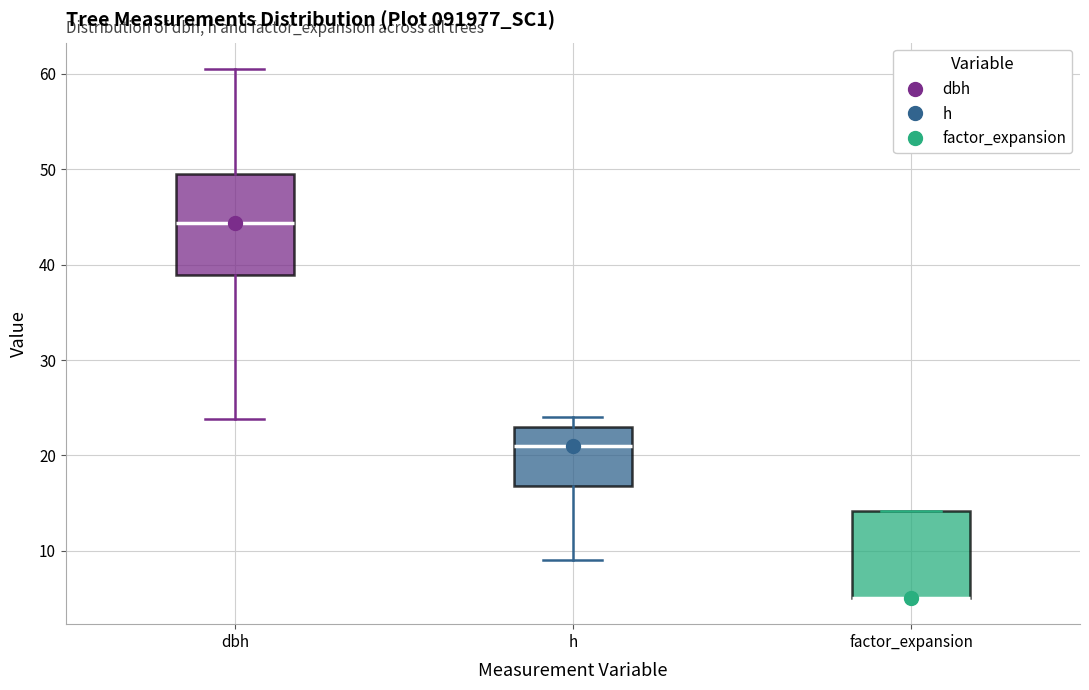

Reading left to right, transcribe this box plot: for each box, give where its median line is, the range the box spans, and where its two whiskers end, as read against the y-axis. The values are not printed on the chart, so give them approximately, as read against the axis.

dbh: median 44, box 39 to 50, whiskers 24 to 61
h: median 21, box 17 to 23, whiskers 9 to 24
factor_expansion: median 5 (drawn on the box's lower edge), box 5 to 14, whiskers 5 to 14